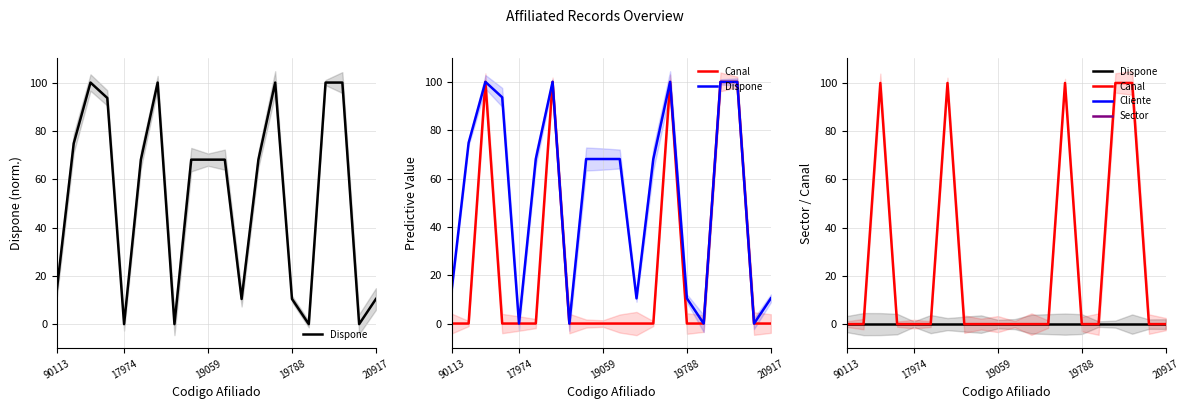

At how many categories does at least one series exceed 56?

12